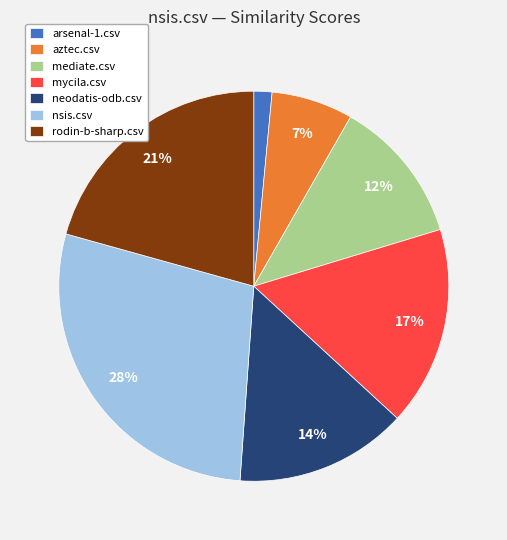

To the nearest percent, what is the combined percentage of mediate.csv and neodatis-odb.csv?

26%